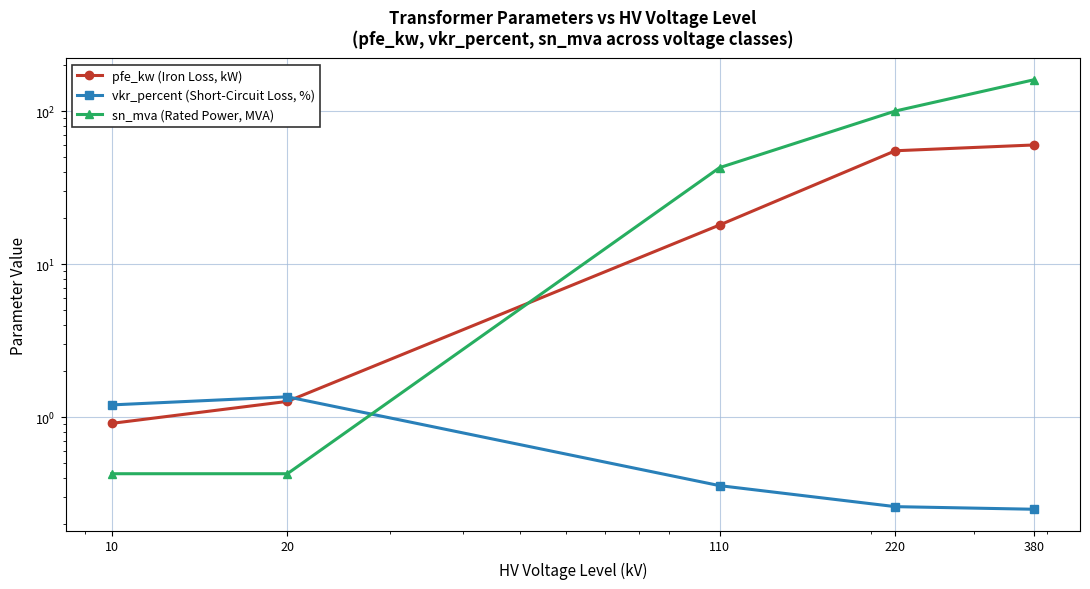

Which category has the lowest value in the pfe_kw (Iron Loss, kW) series?

10